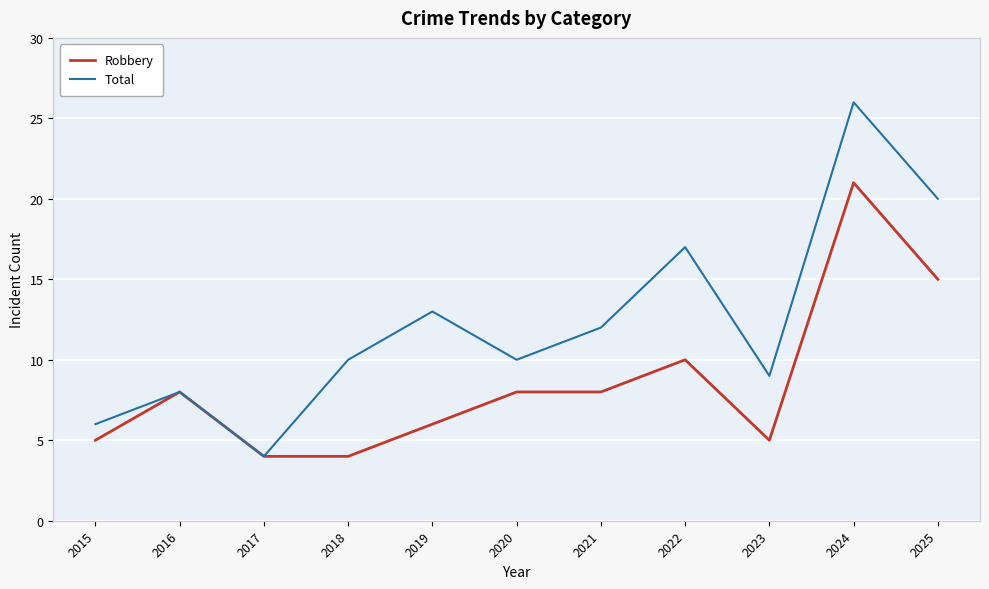

At which category does Robbery reach its first local peak?

2016